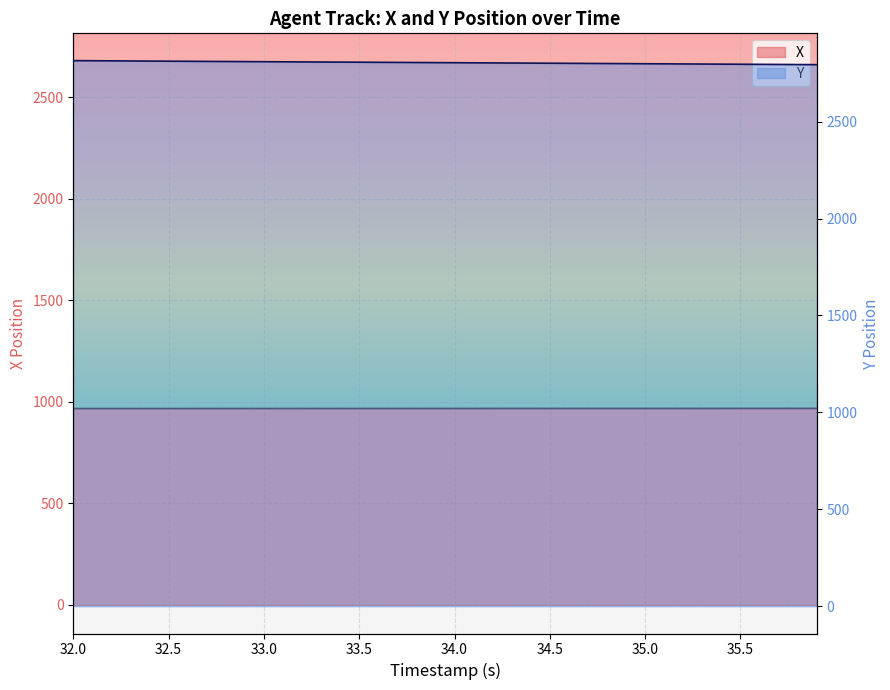

At which category does X reach its first local peak?

35.8